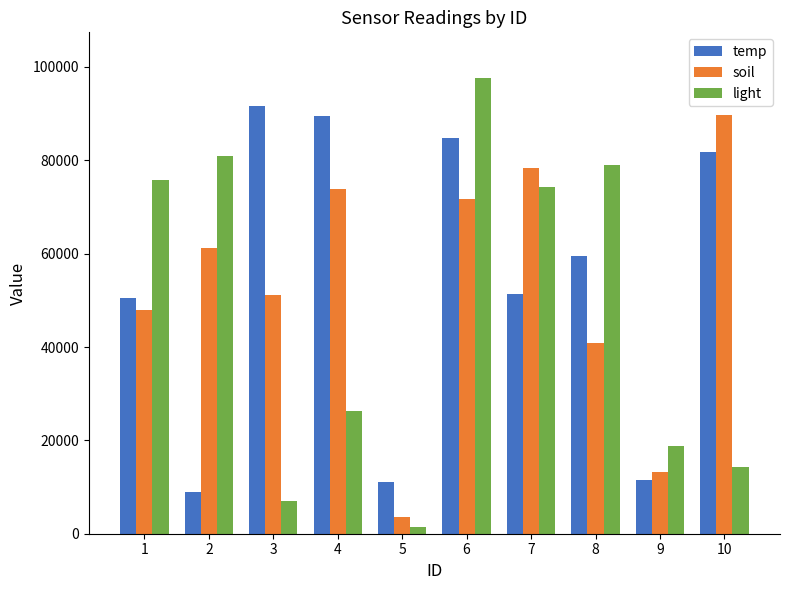

What is the maximum value shown in the chart?

97646